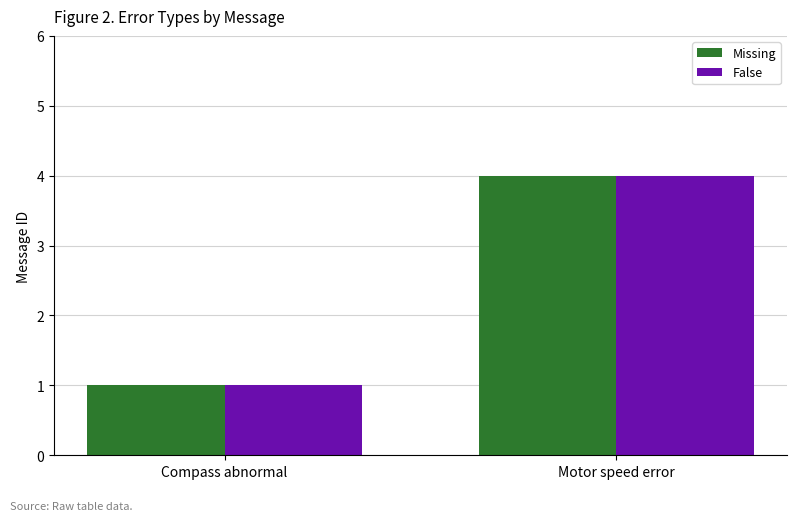

What is the difference between the maximum and minimum values in the Missing series?

3